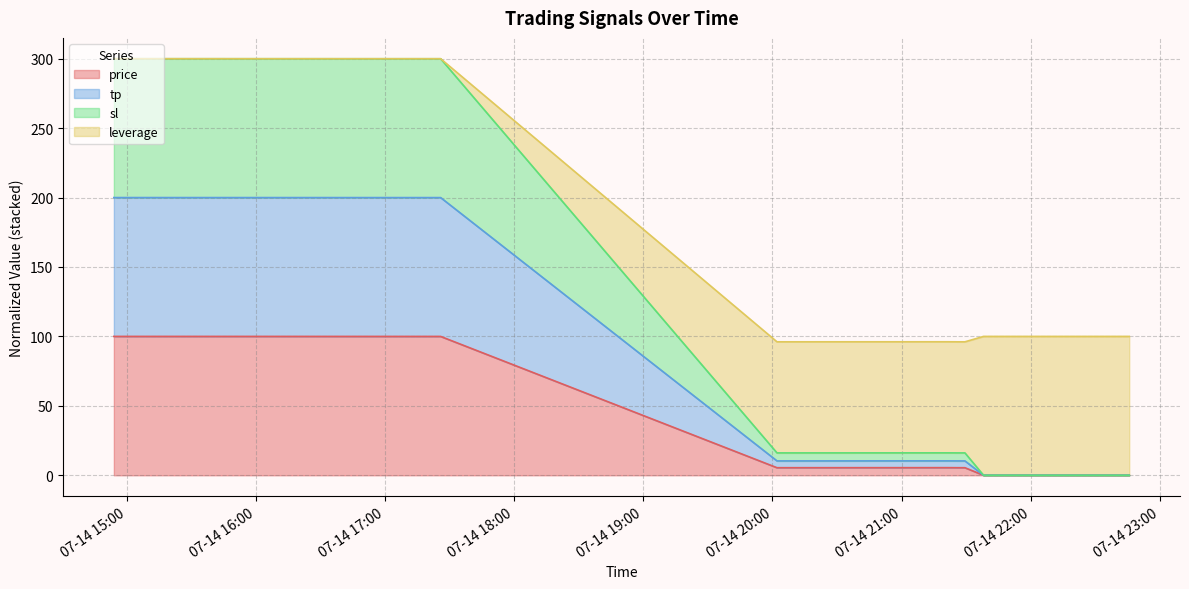

What is the average value of the price series?

16.9